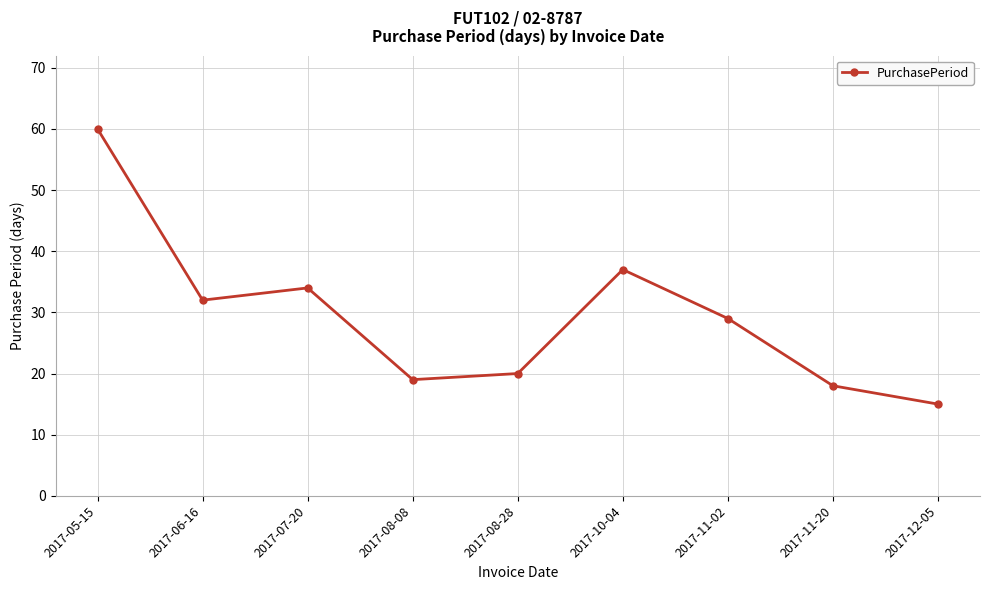

Between 2017-08-28 and 2017-05-15, which is larger?

2017-05-15